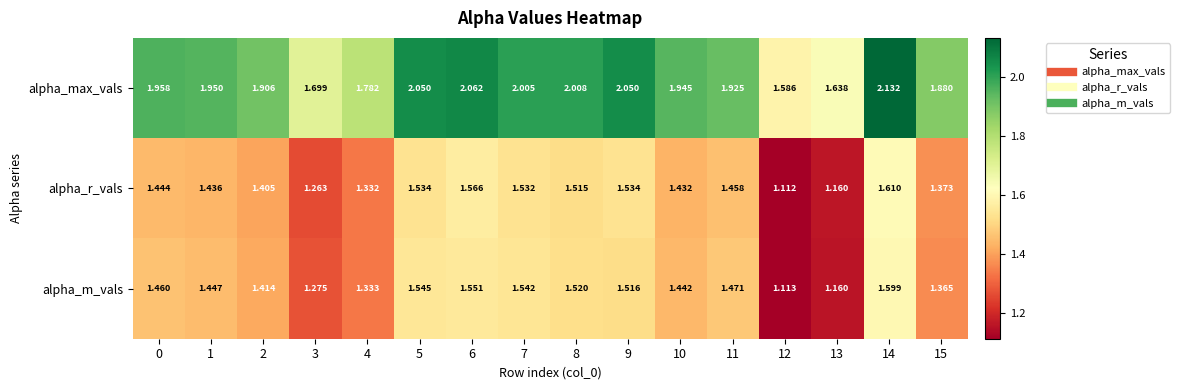

Which series has the widest spread of values?

alpha_max_vals